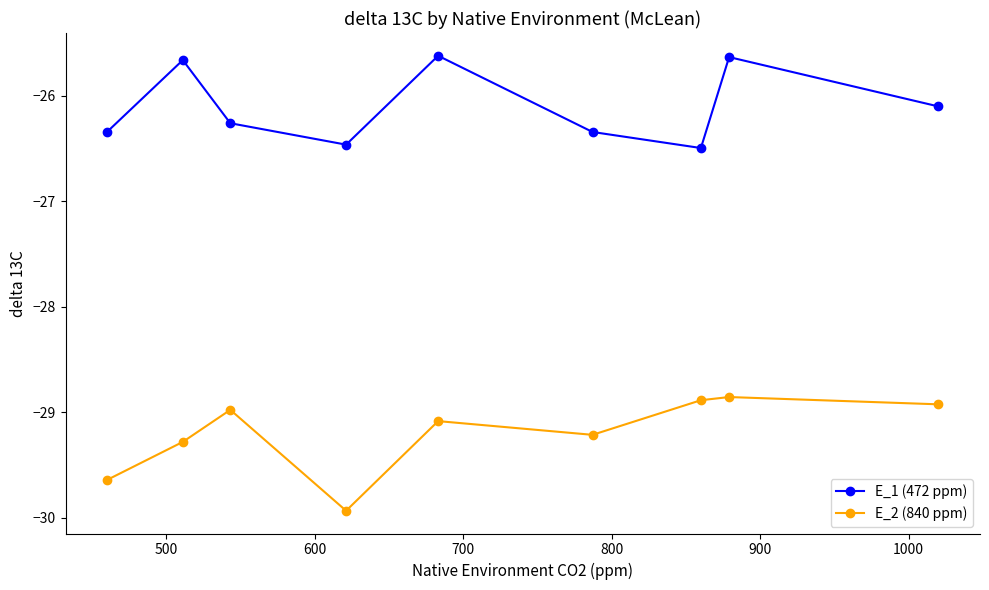

True or false: E_2 (840 ppm) has more than 2 interior local peaks.

True